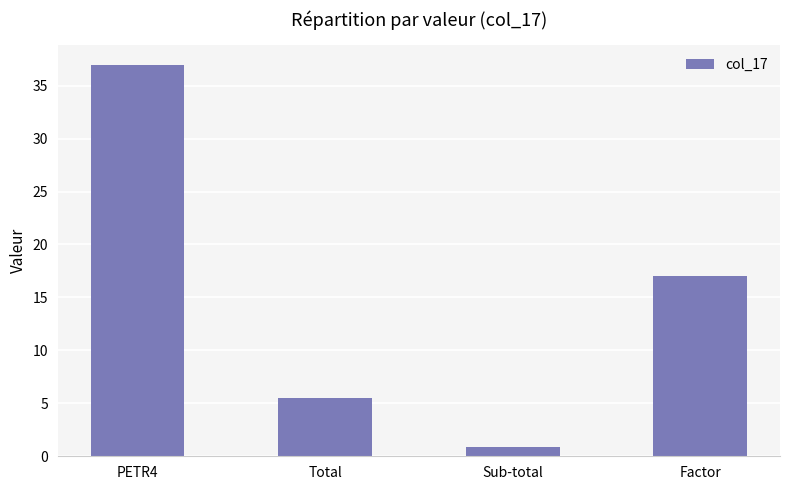

At which category does the chart reach its peak across all series?

PETR4